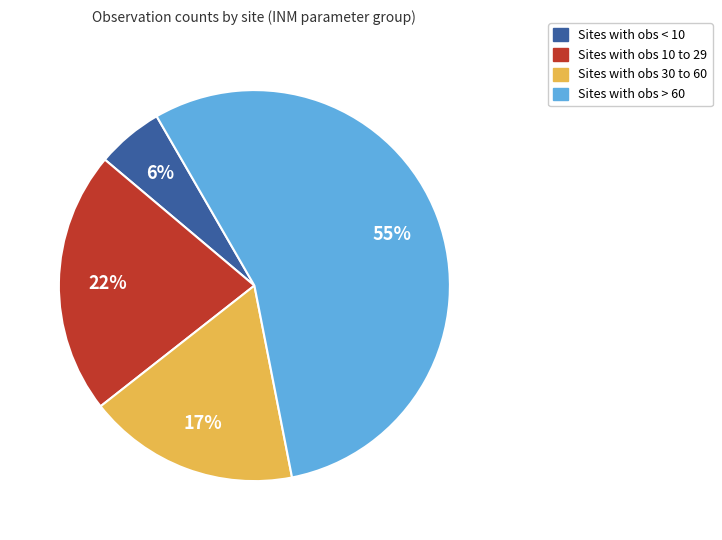

How many segments does this pie chart have?

4